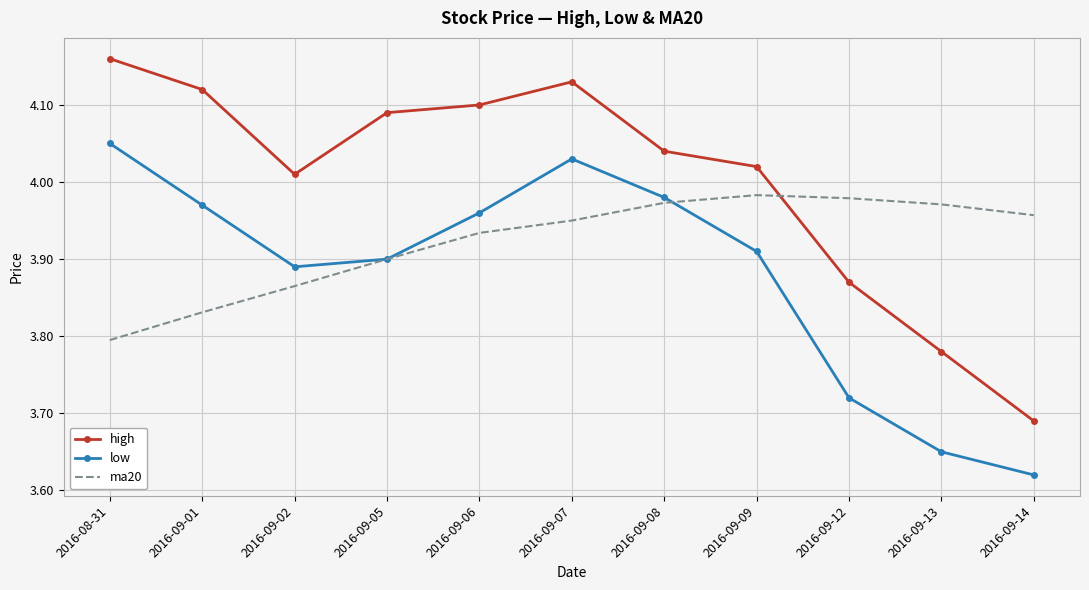

How many times do high and ma20 cross each other?

1